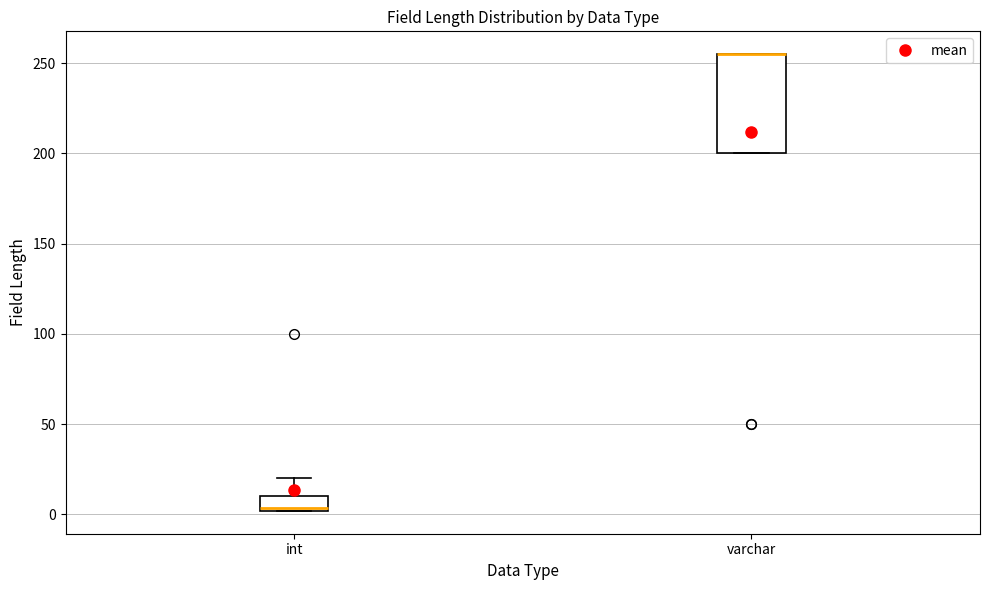

Reading left to right, transcribe this box plot: for each box, give where its median line is, the range the box spans, and where its two whiskers end, as read against the y-axis. The values are not printed on the chart, so give them approximately, as read against the axis.

int: median 5, box 0 to 10, whiskers 0 to 20
varchar: median 255 (drawn on the box's upper edge), box 200 to 255, whiskers 200 to 255